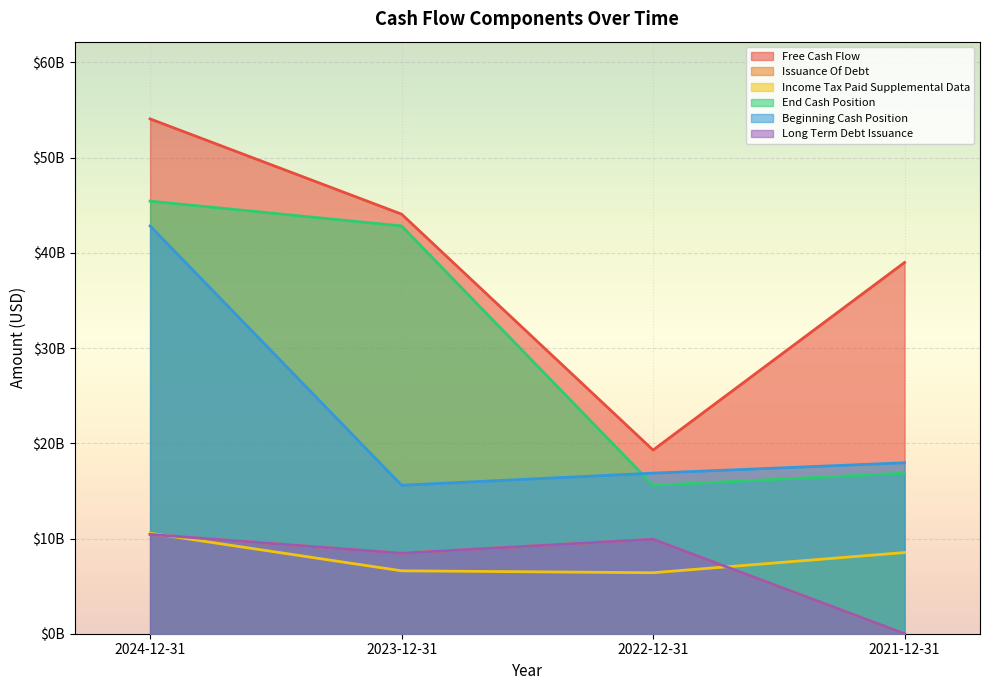

Where is the first local minimum for Free Cash Flow?

2022-12-31